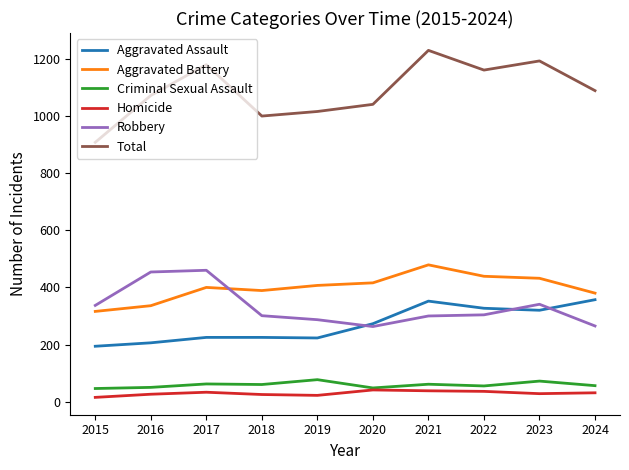

Which series changed the most between 2015 and 2023?

Total